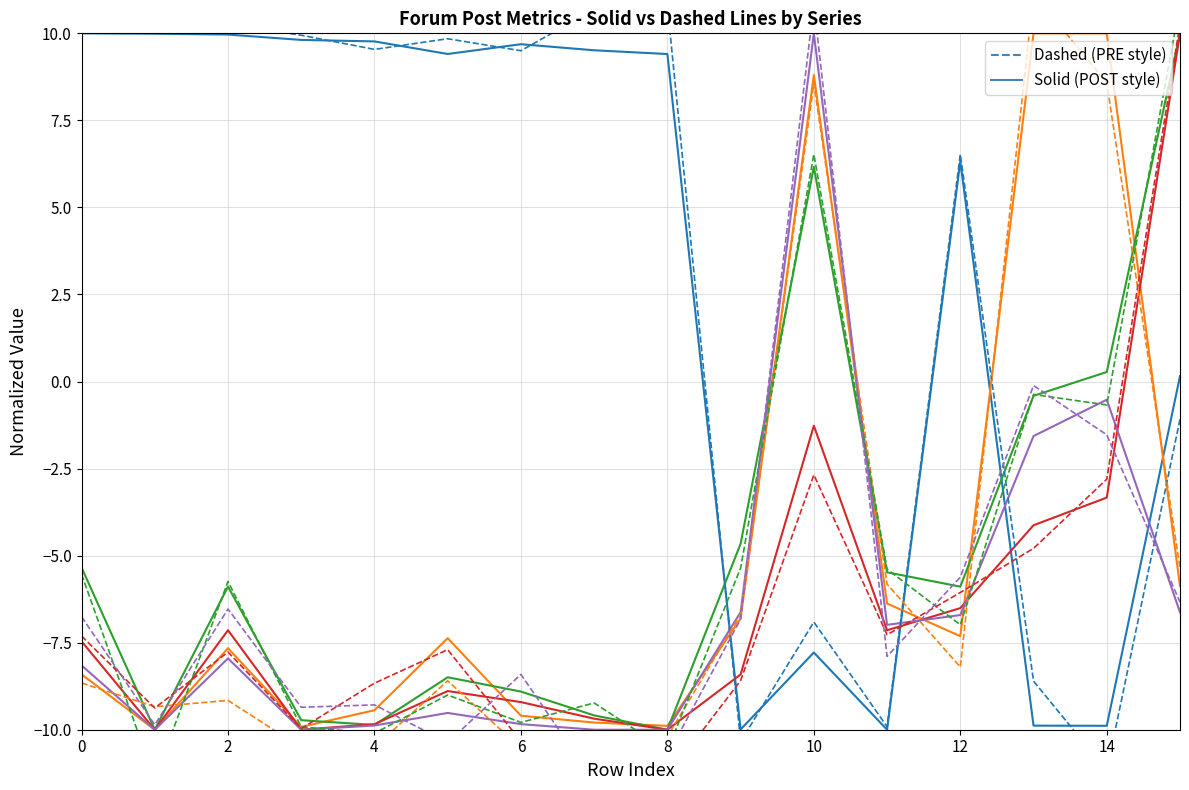

In totalReplyCount, how many points are higher than both neighbors (excluding endpoints)?

3